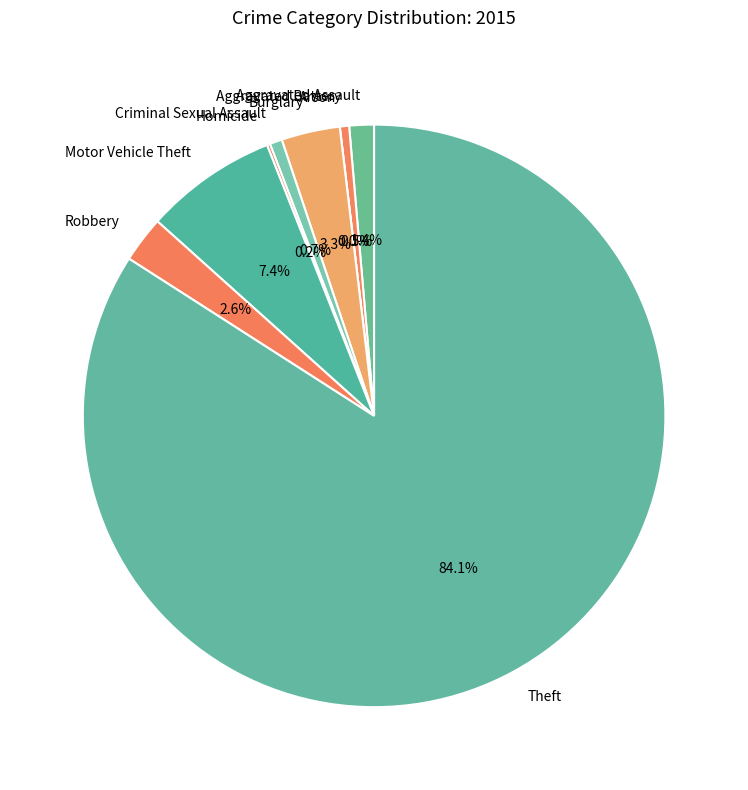

Between Homicide and Theft, which is larger?

Theft